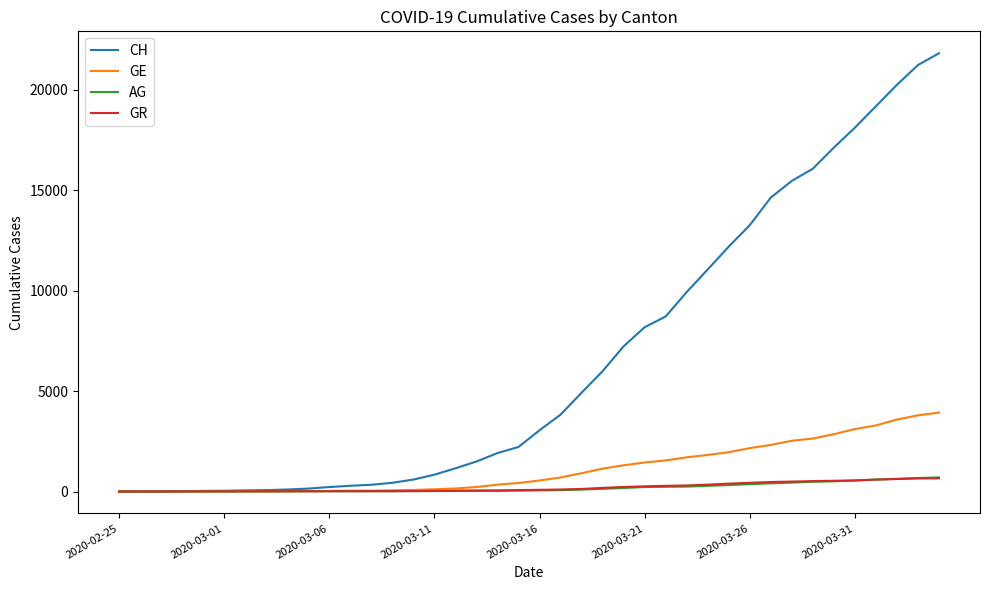

What are all the series names shown in the legend?

CH, GE, AG, GR